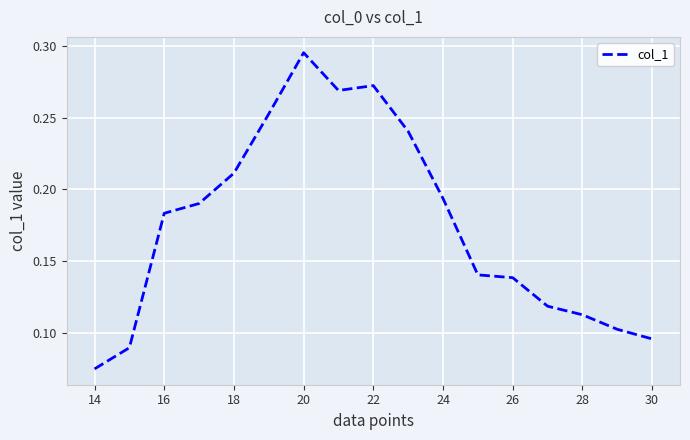

Does the chart display data point markers on the line(s)?

No